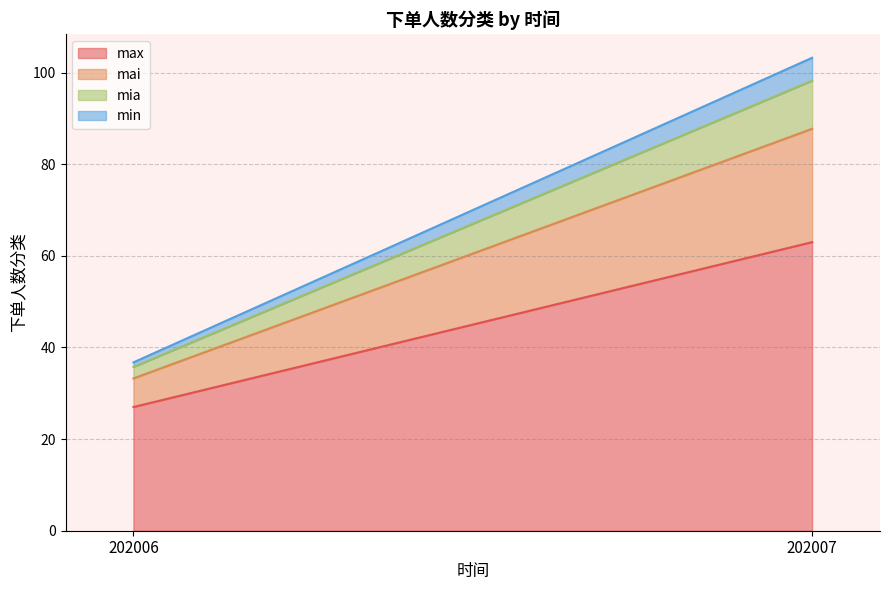

Reading left to right, transcribe all the data shown in this chart.

max: 202006=27.0	202007=63.0
mai: 202006=6.2	202007=24.8
mia: 202006=2.5	202007=10.5
min: 202006=1.0	202007=5.0